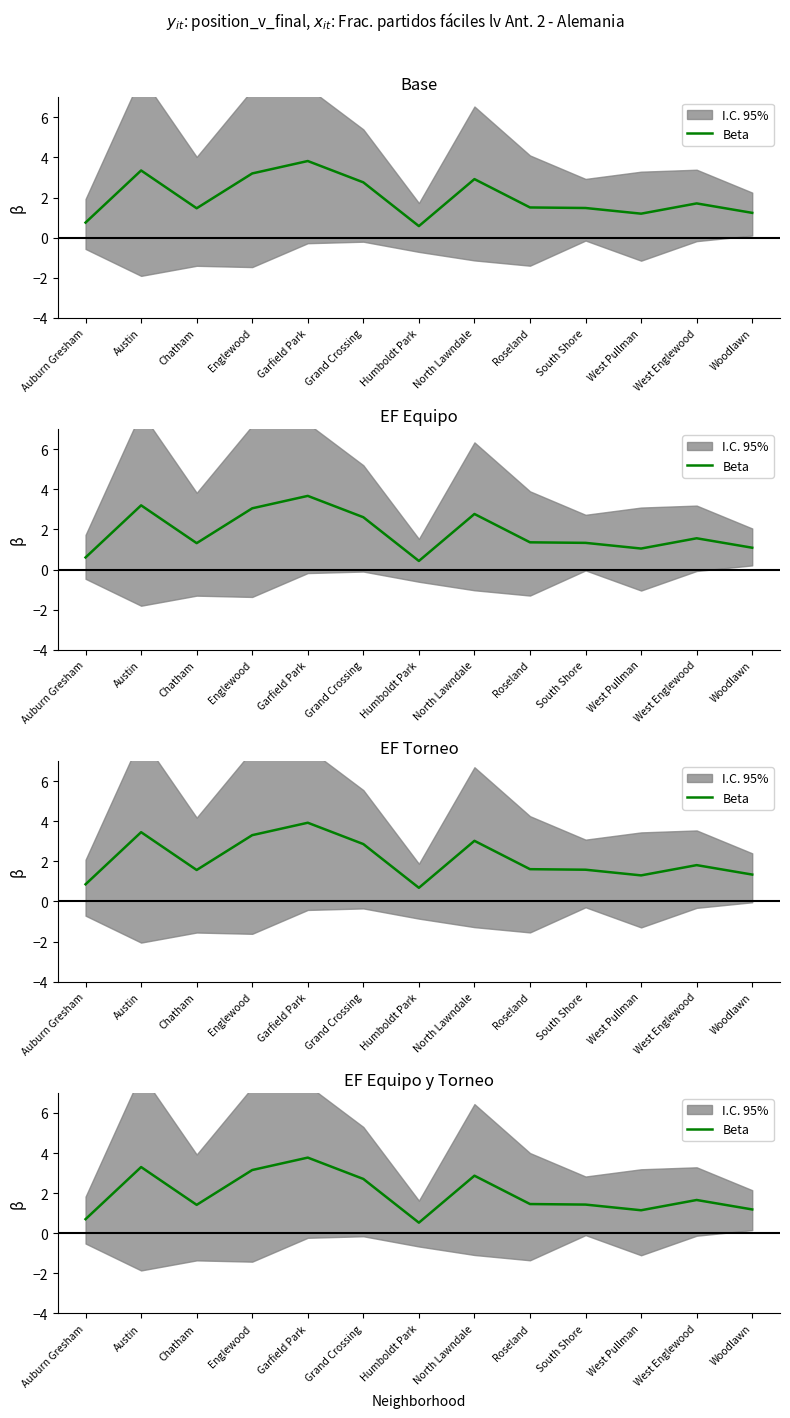

Rank the categories by value from highest to lowest.

Garfield Park, Austin, Englewood, North Lawndale, Grand Crossing, West Englewood, Roseland, South Shore, Chatham, Woodlawn, West Pullman, Auburn Gresham, Humboldt Park